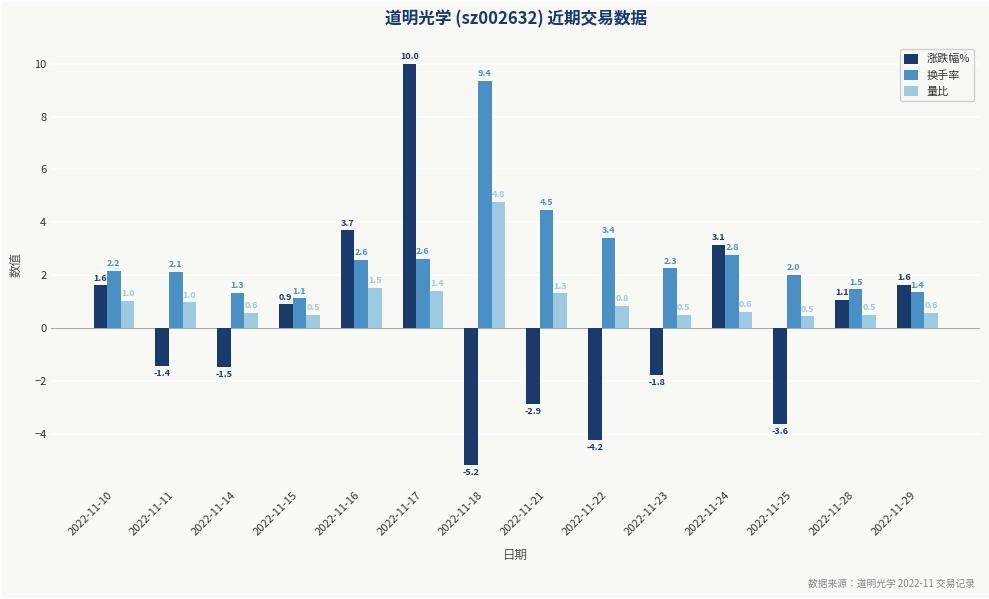

At which label does 换手率 first exceed 2?

2022-11-10